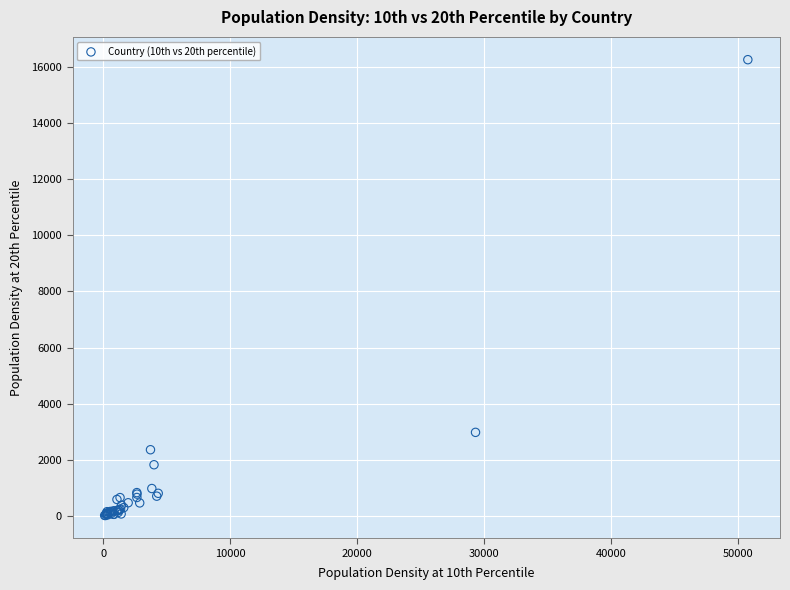

What Y value in the scatter plot is closest to 8138?

2982.2